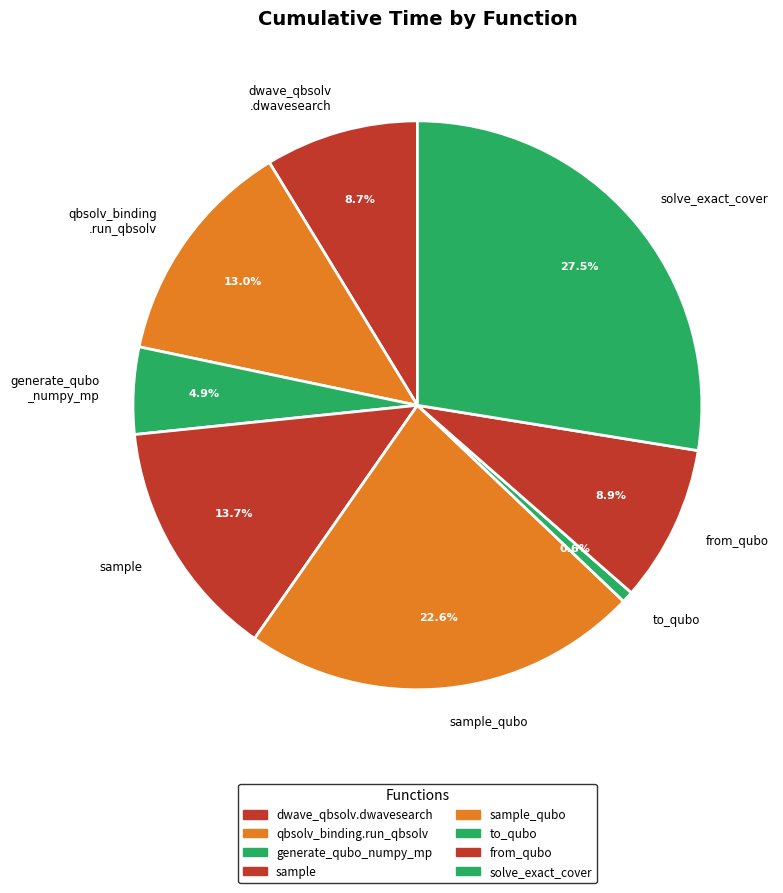

How many segments does this pie chart have?

8